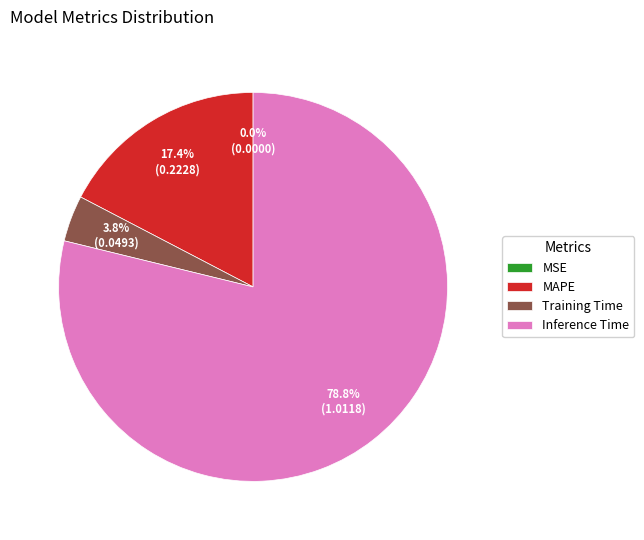

Which category has the biggest portion of the pie?

Inference Time